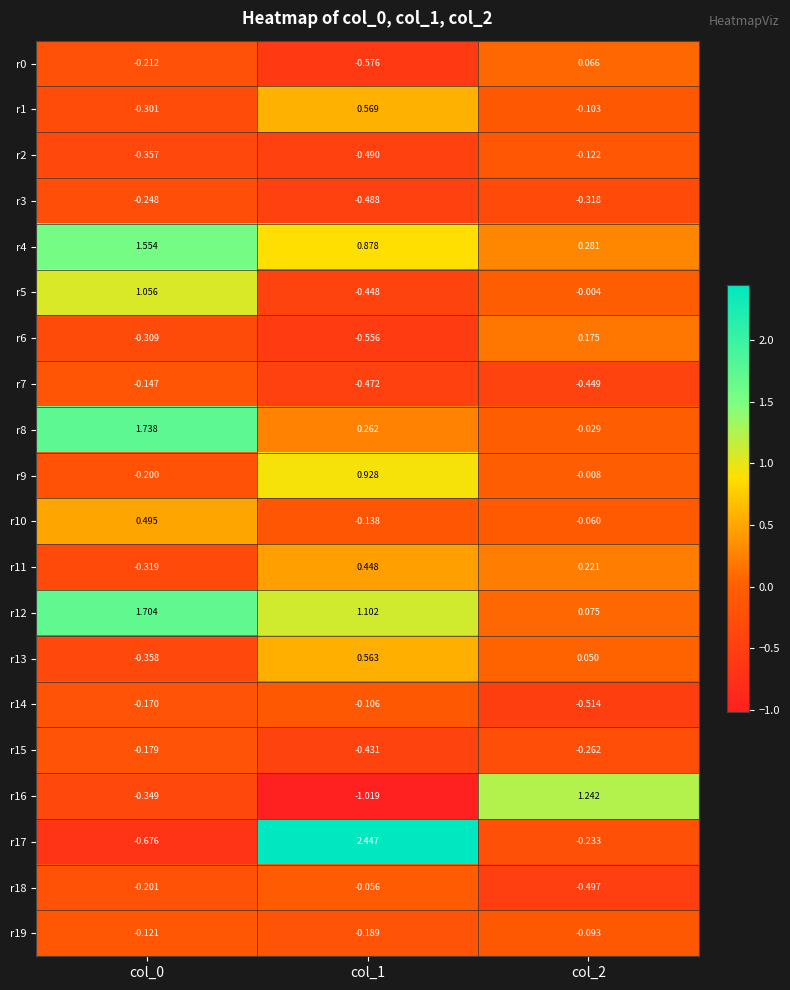

Is the value of r17 at col_2 greater than the value of r6 at col_2?

No